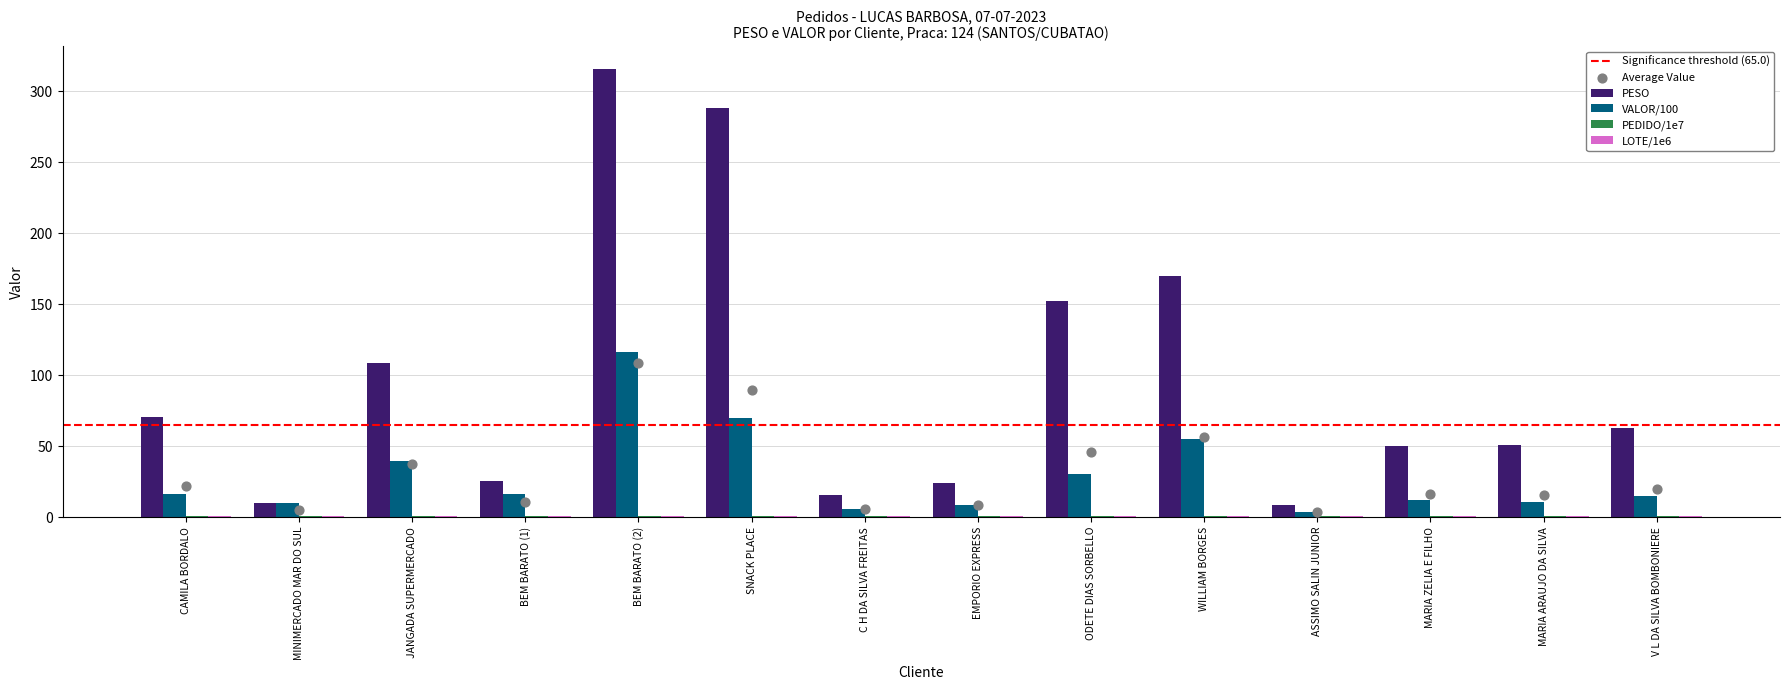

What is the total value across all series at WILLIAM BORGES?

226.7